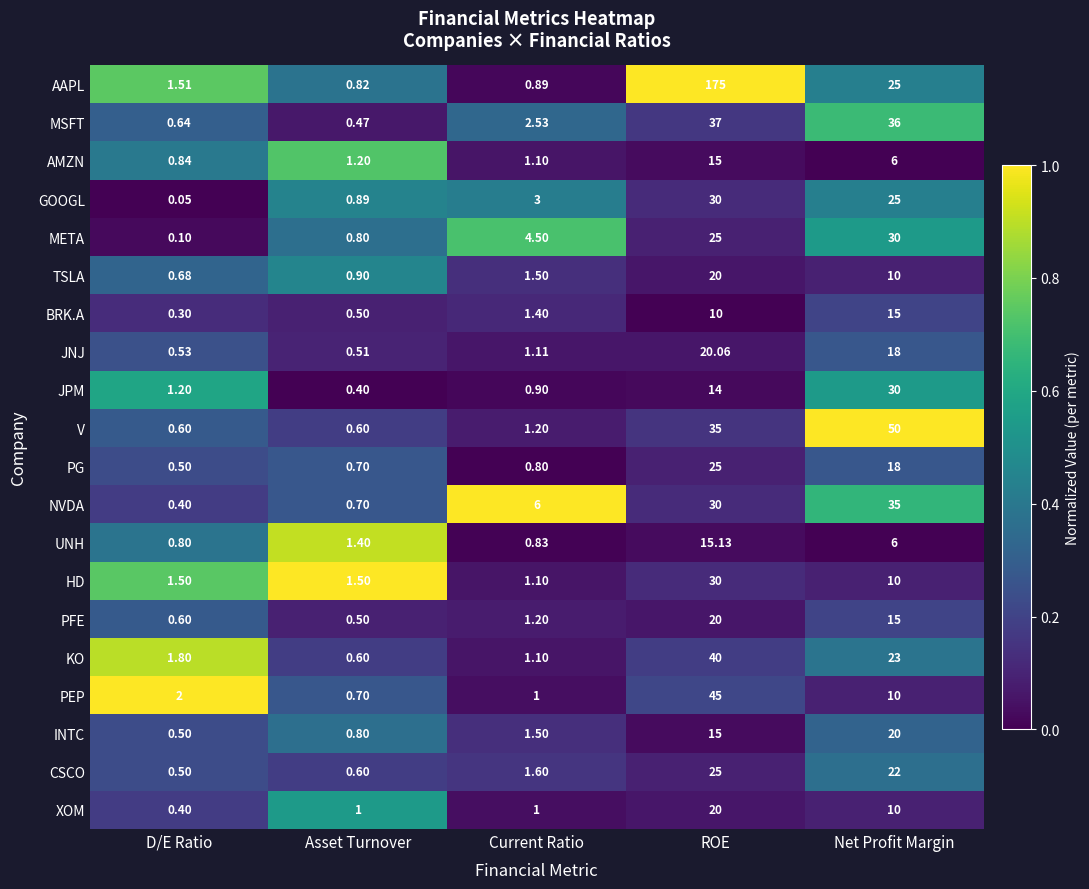

At which label does JPM first exceed 1?

D/E Ratio